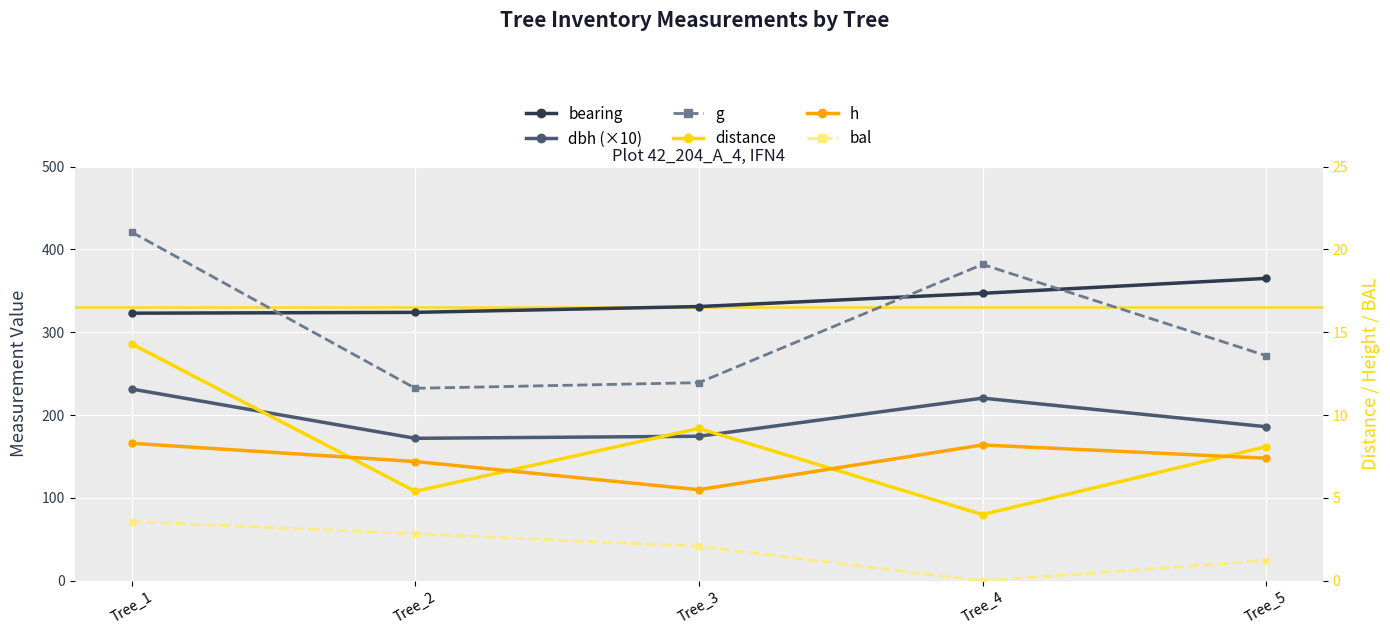

How many interior local peaks does the g series have?

1